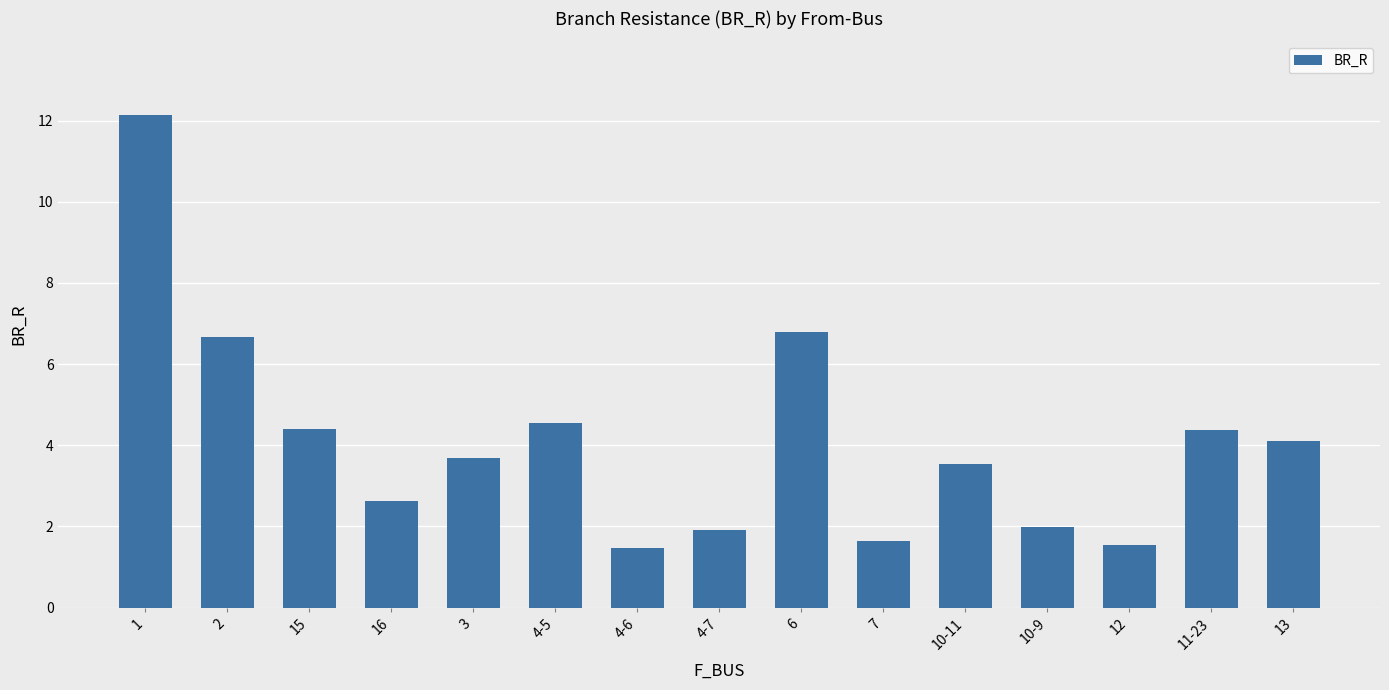

What is the sum of the values at 4-6 and 6?

8.2